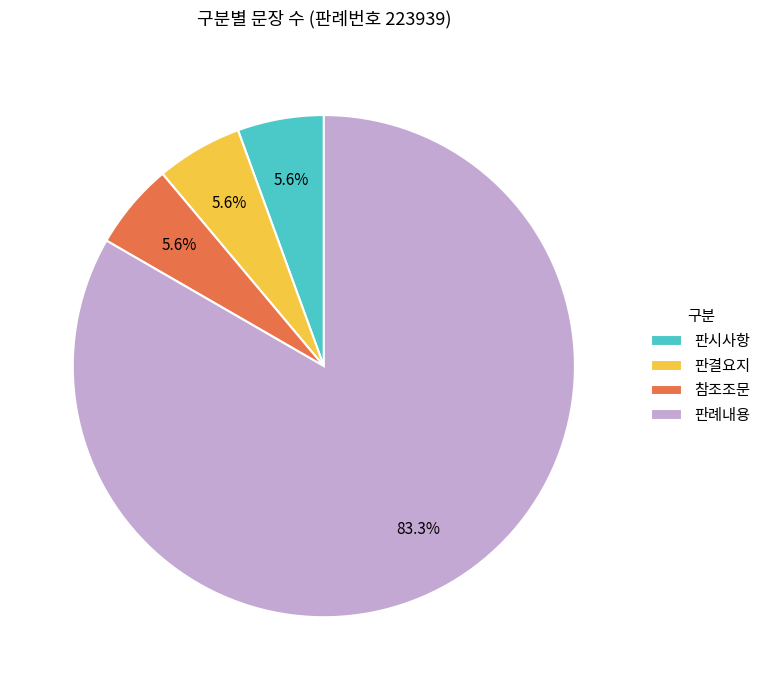

How many slices are in this pie chart?

4